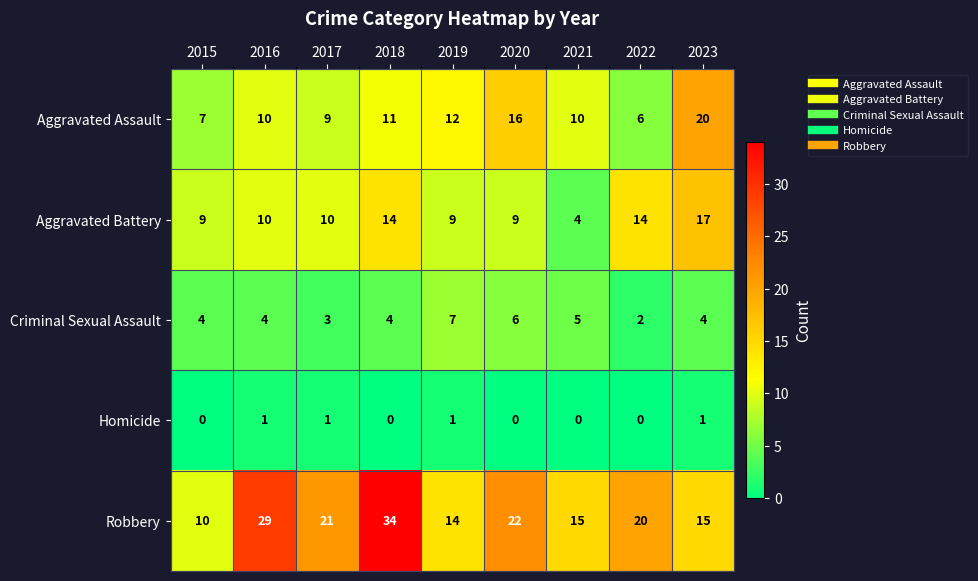

What is the total value across all series at 2017?

44